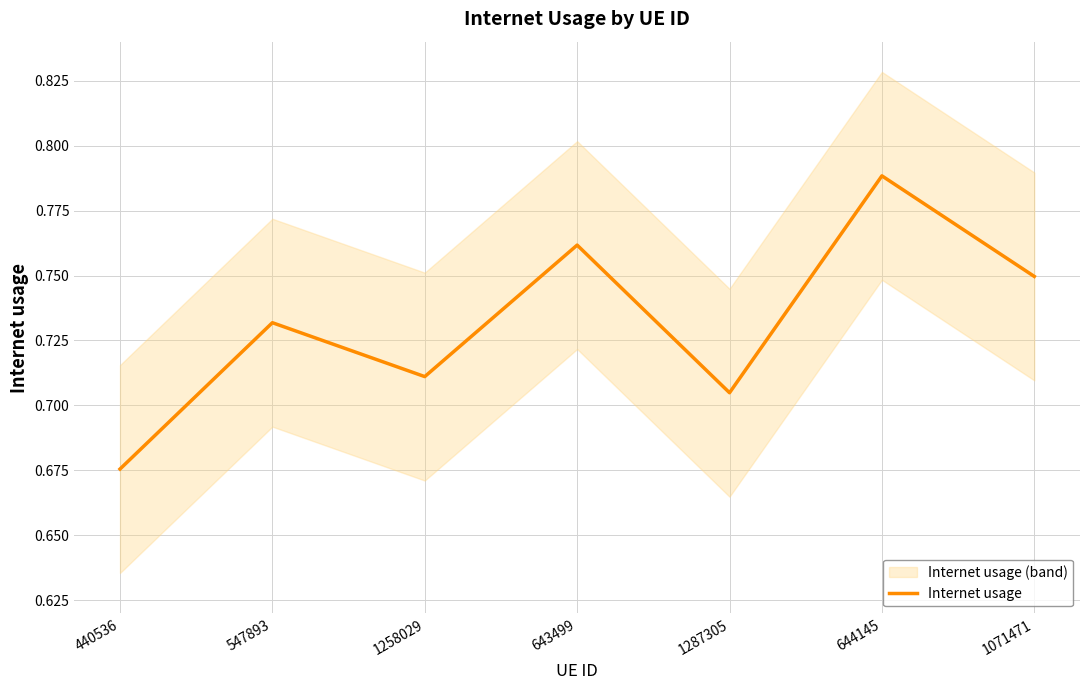

The chart shows a value of 1.2 at 440536. True or false?

False